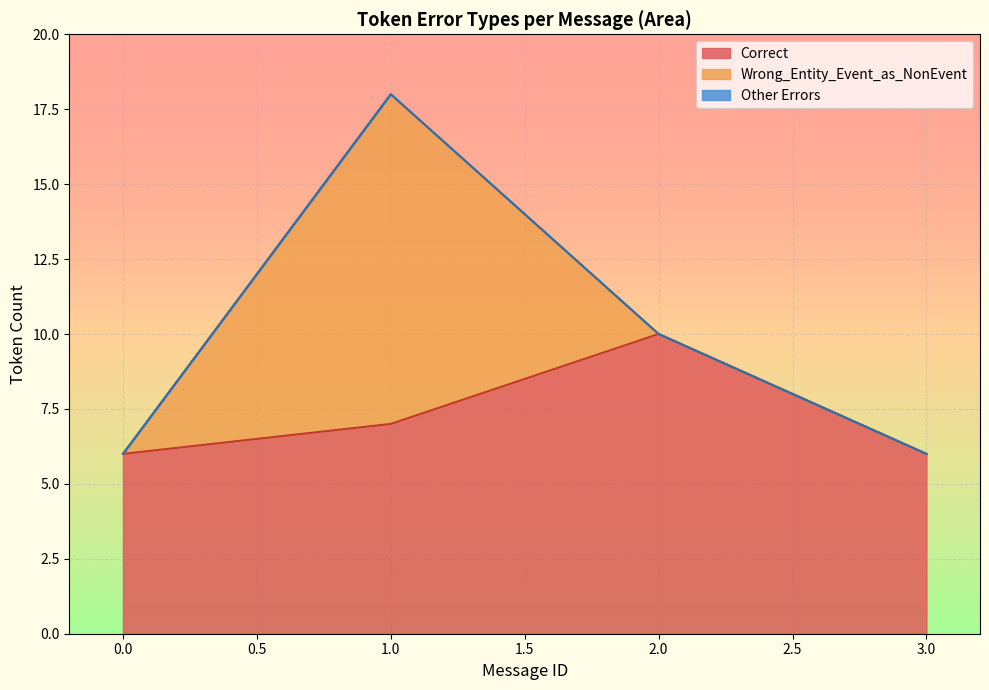

The Other_Errors series shows 2 at 14. True or false?

False